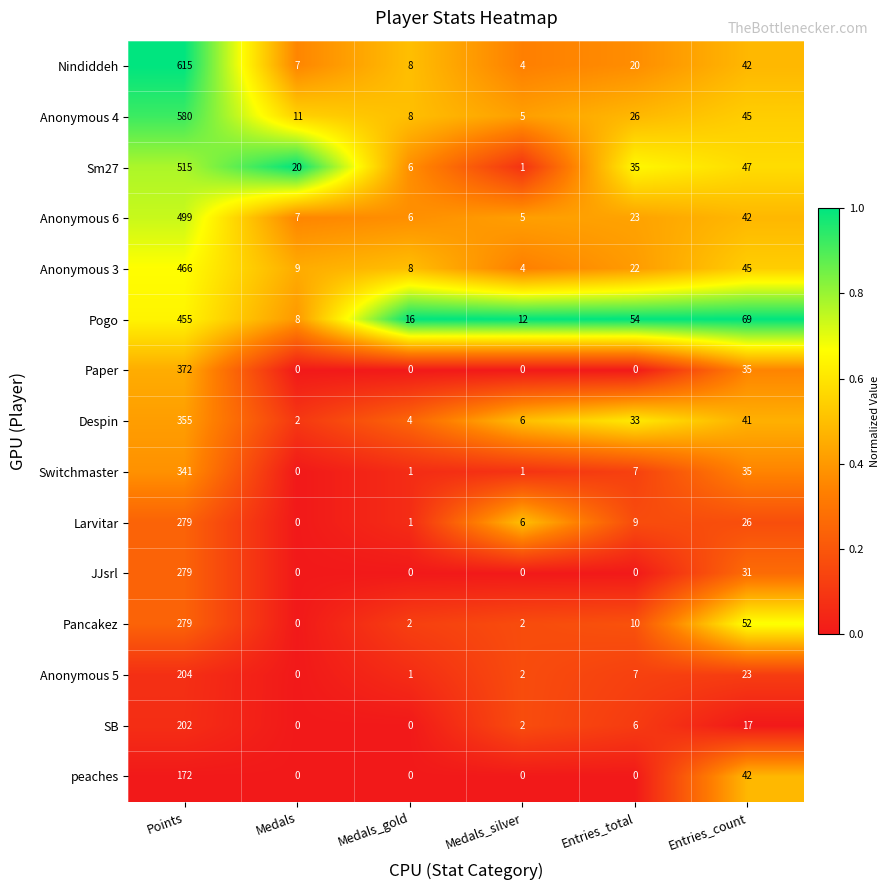

Which series has the widest spread of values?

Nindiddeh